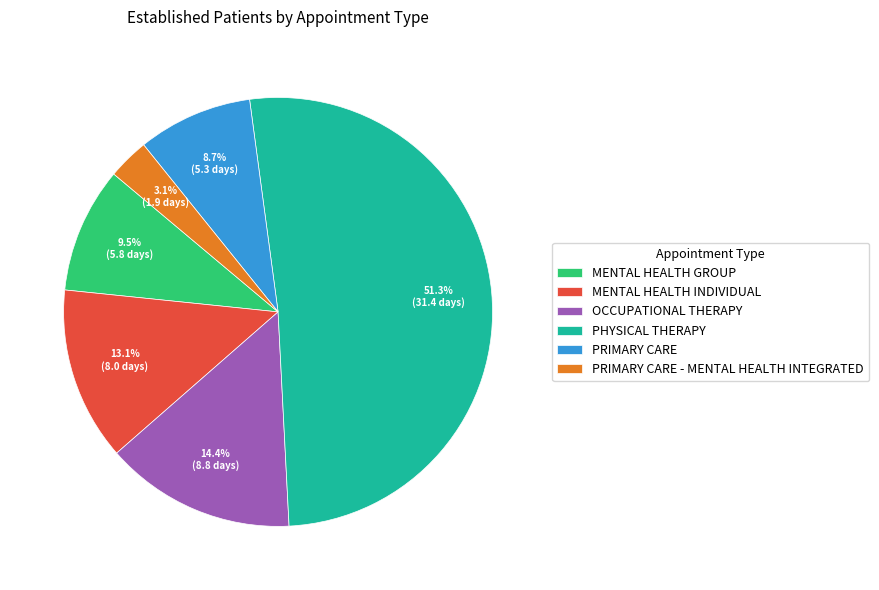

To the nearest percent, what is the combined percentage of OCCUPATIONAL THERAPY and PRIMARY CARE?

23%